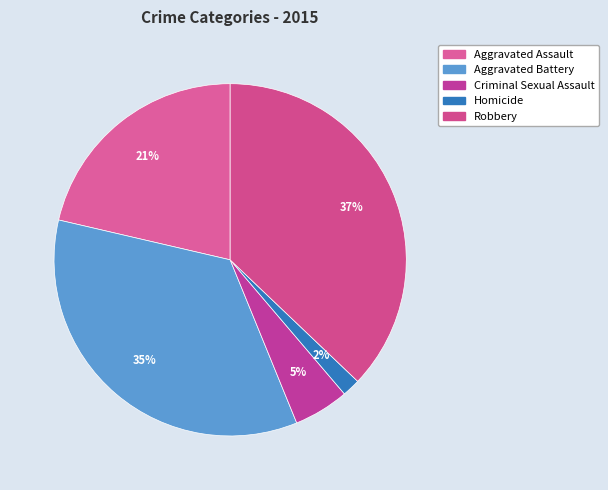

How many segments does this pie chart have?

5